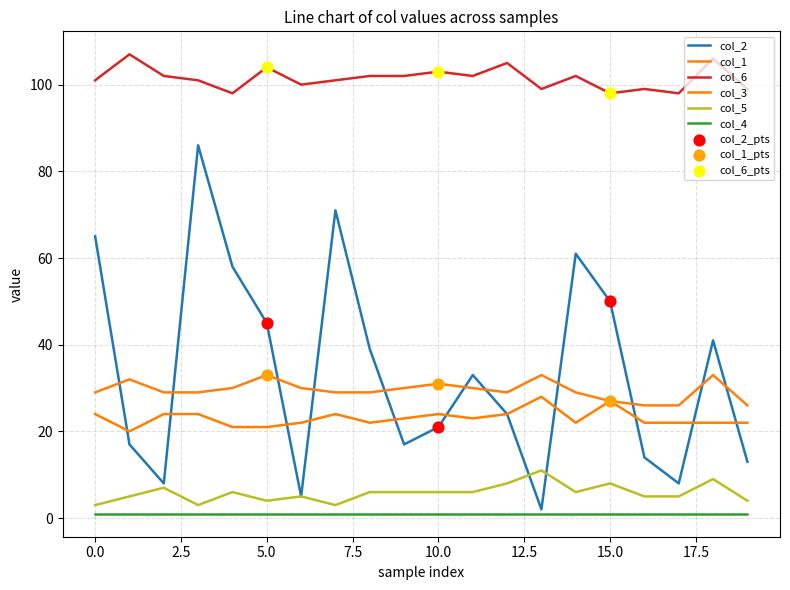

Does the chart have visible grid lines?

Yes